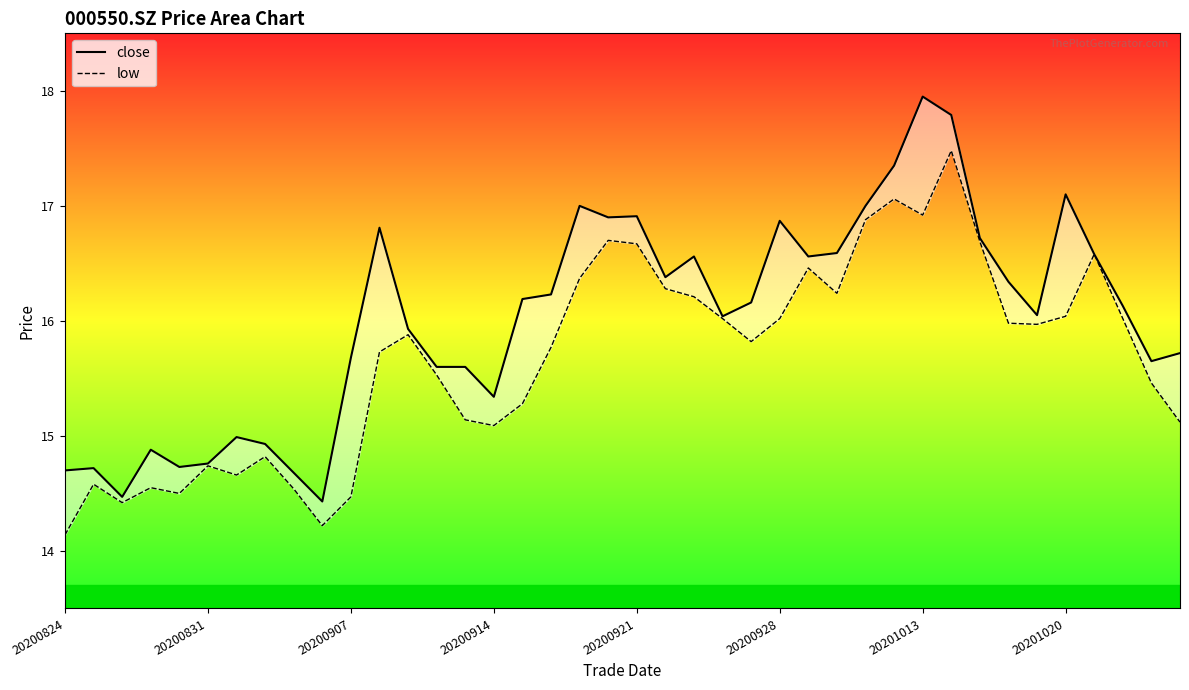

How many lines are shown in the chart?

2